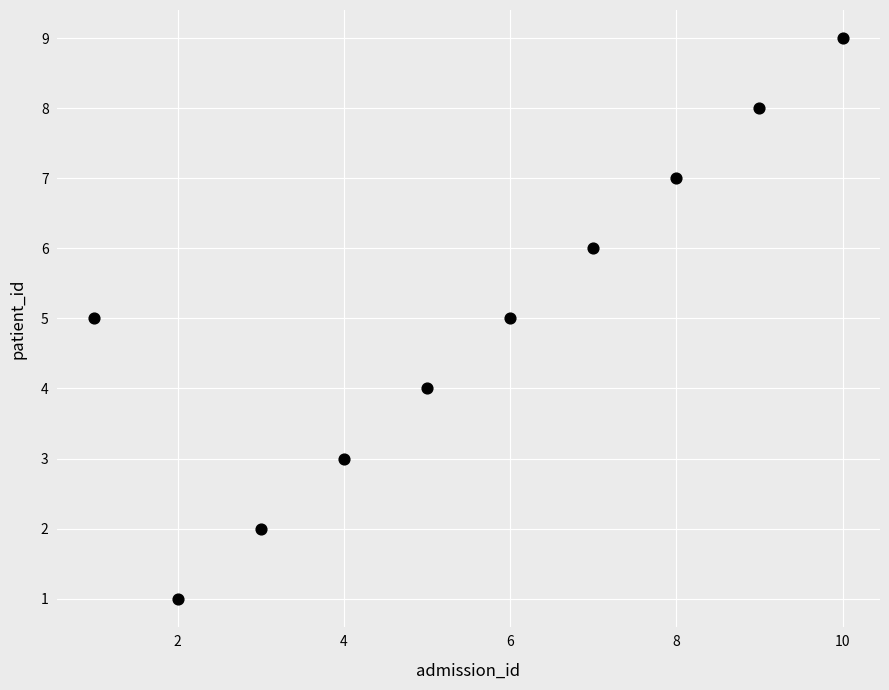

What is the range of Y values (max minus min)?

8